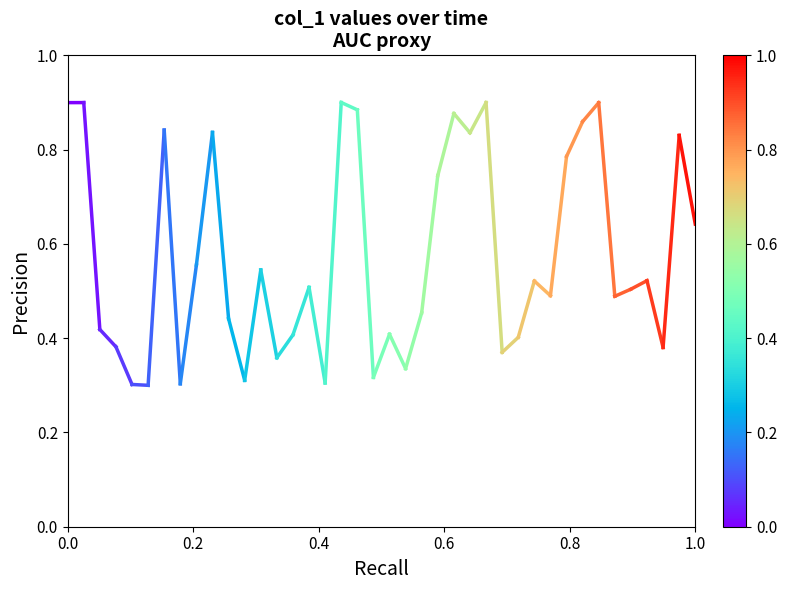

Is it true that the value at 0.0 is 1.2?

False